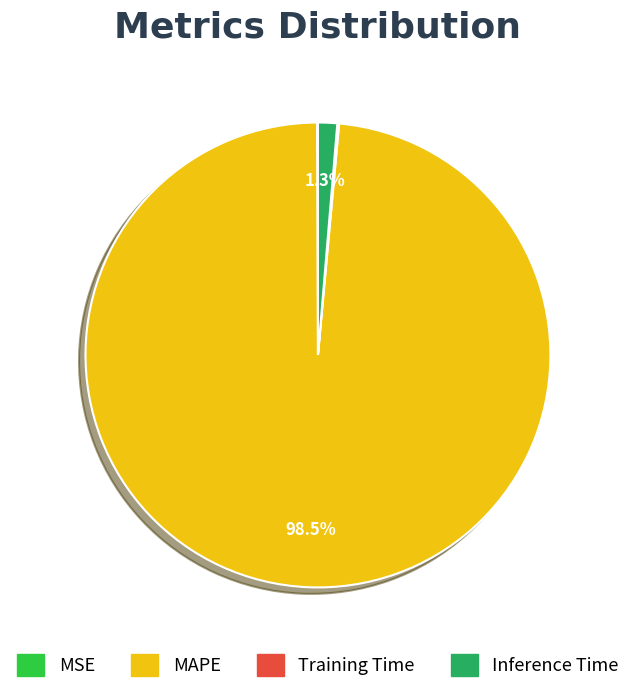

To the nearest percent, what is the average slice percentage?

25%